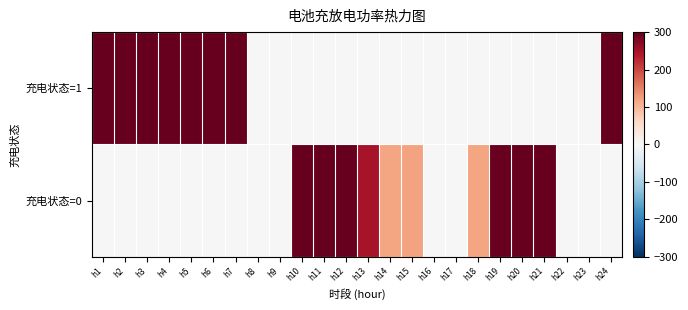

Which label corresponds to the smallest value in the chart?

h8